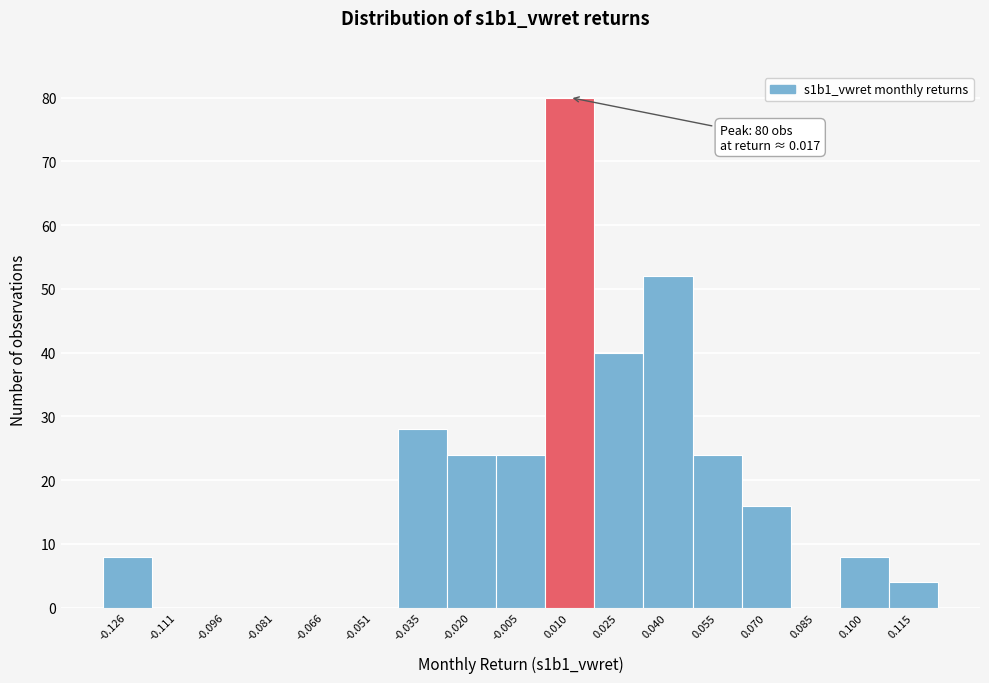

Reading right to left, extract all data points from this chart.

0.115=4	0.100=8	0.085=0	0.070=16	0.055=24	0.040=52	0.025=40	0.010=80	-0.005=24	-0.020=24	-0.035=28	-0.051=0	-0.066=0	-0.081=0	-0.096=0	-0.111=0	-0.126=8